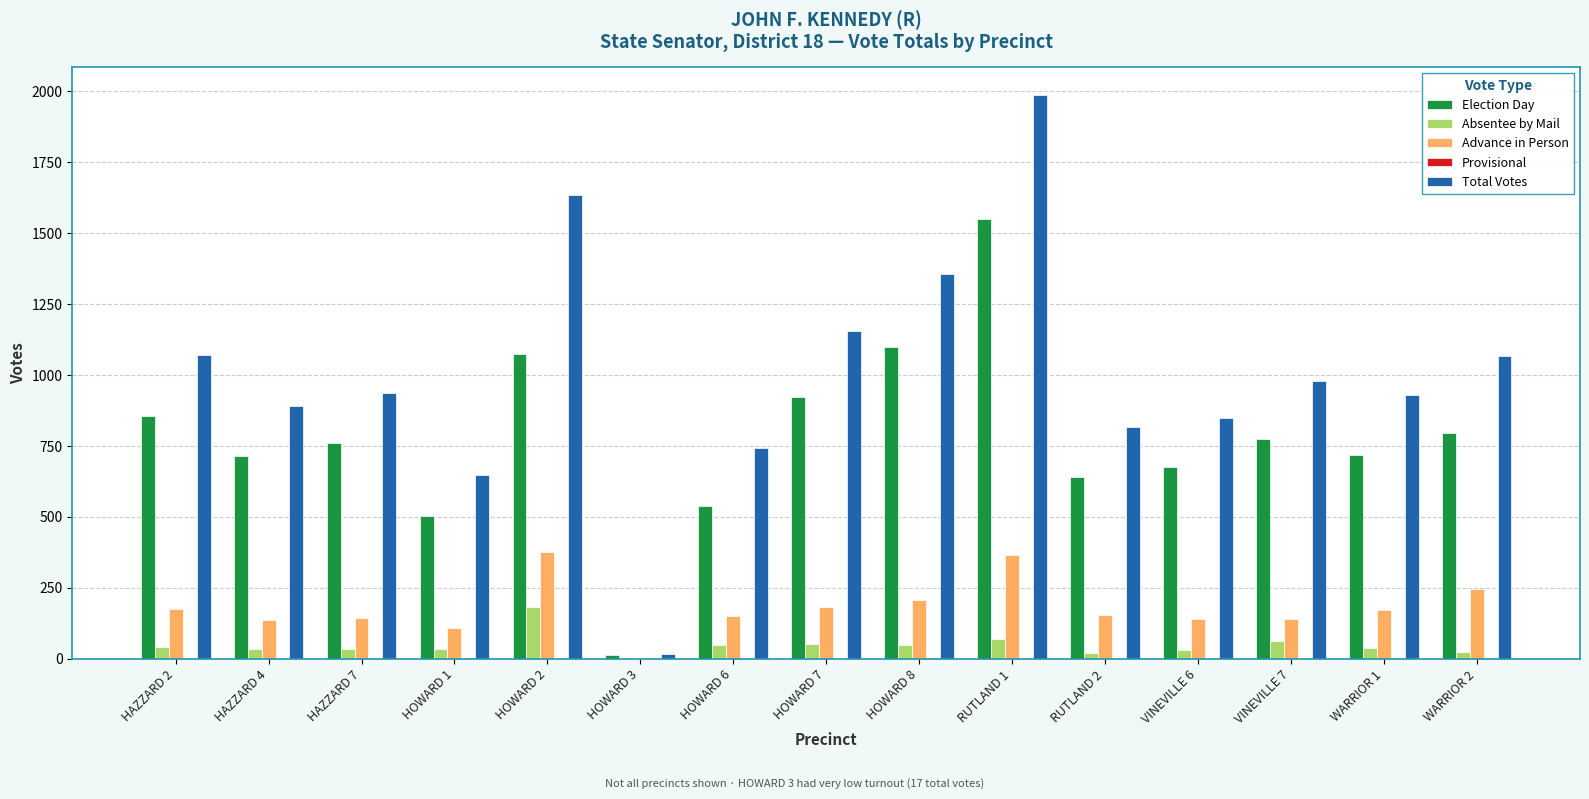

At which category is the sum across all series the highest?

RUTLAND 1